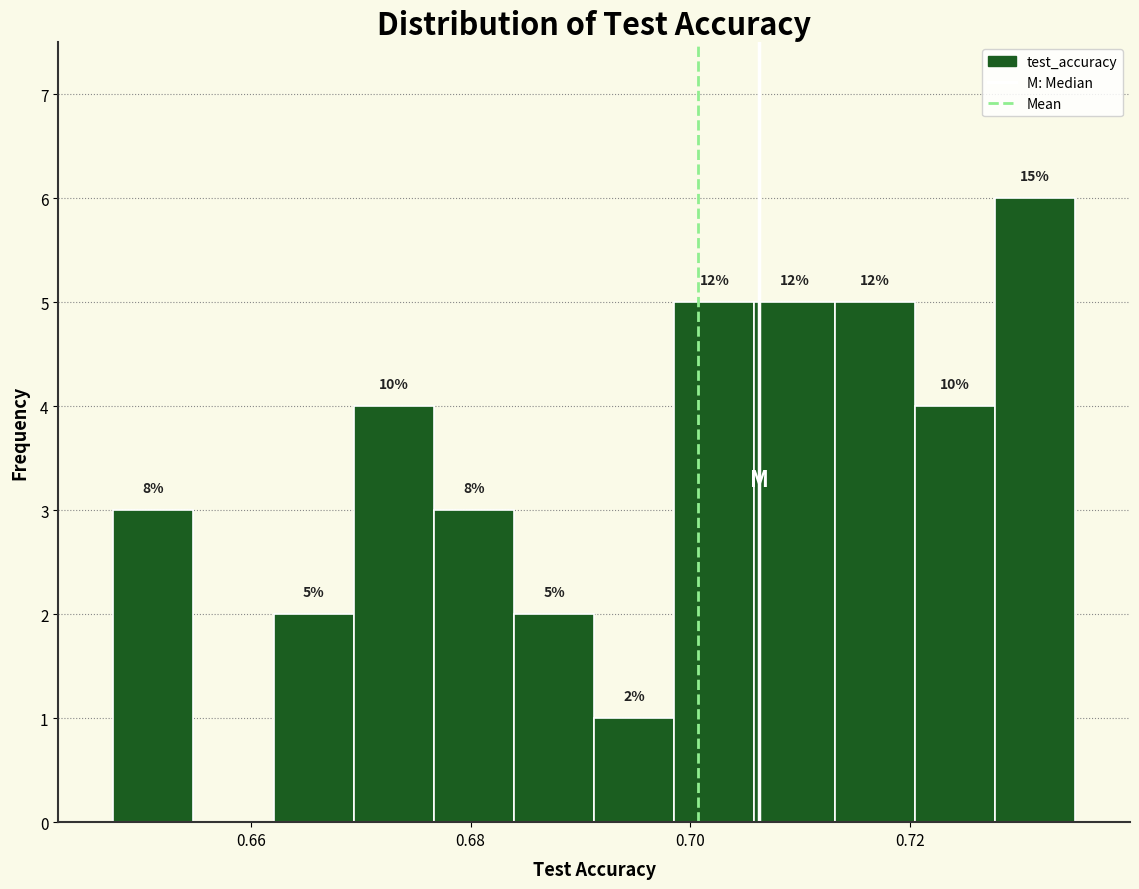

Read against the x-axis, roughly where is the centre of the tallest bar?

0.732